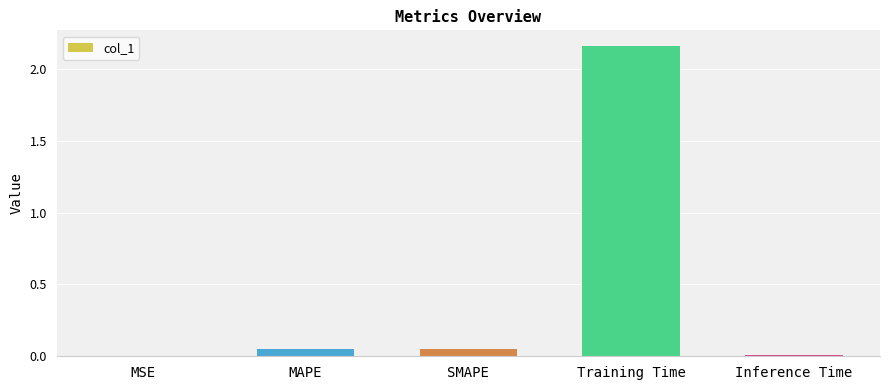

What is the sum of all values?

2.3